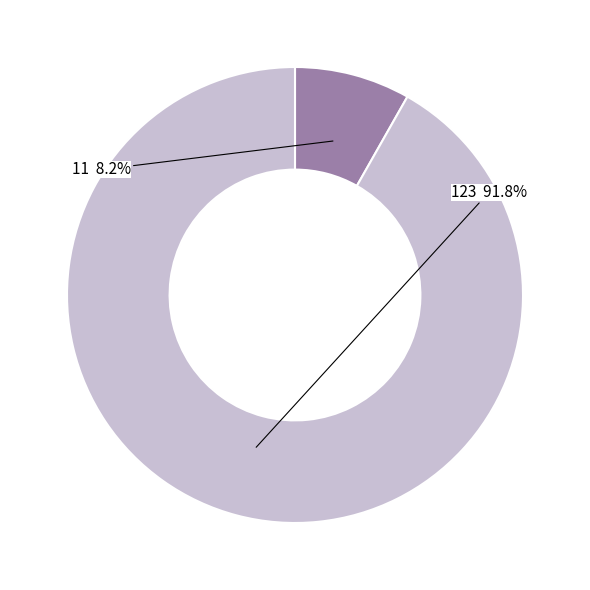

To the nearest percent, what portion does 11 represent?

8%